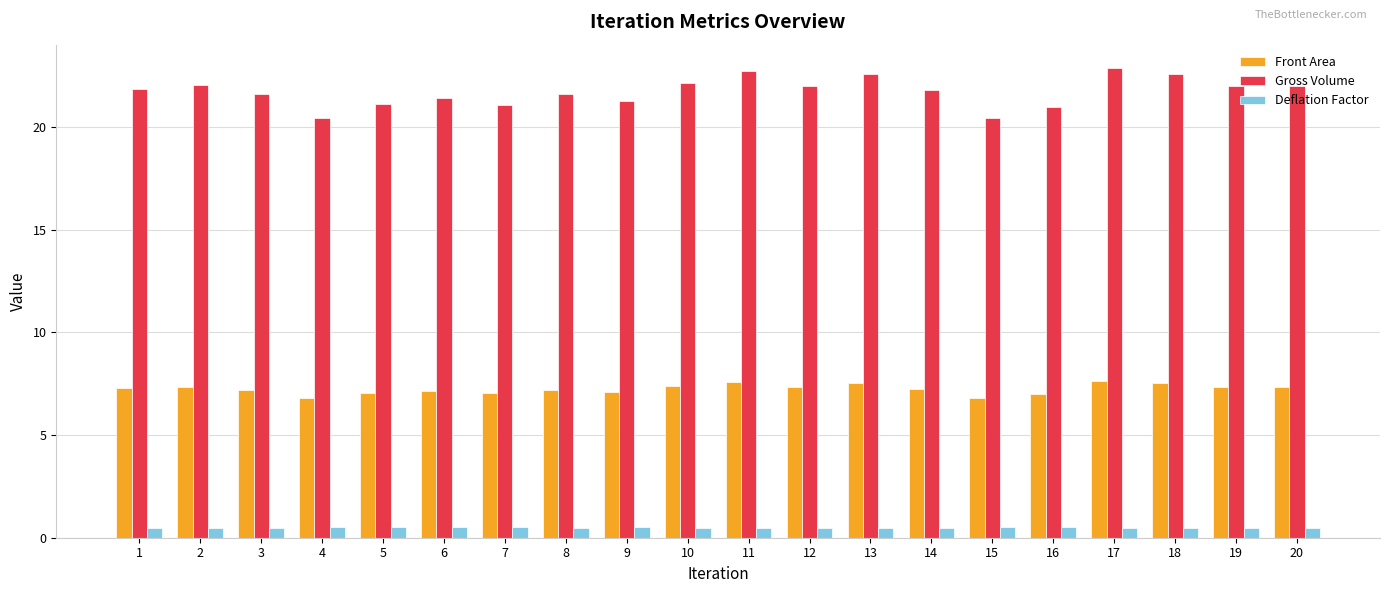

The Deflation Factor series shows 0.5 at 15. True or false?

True